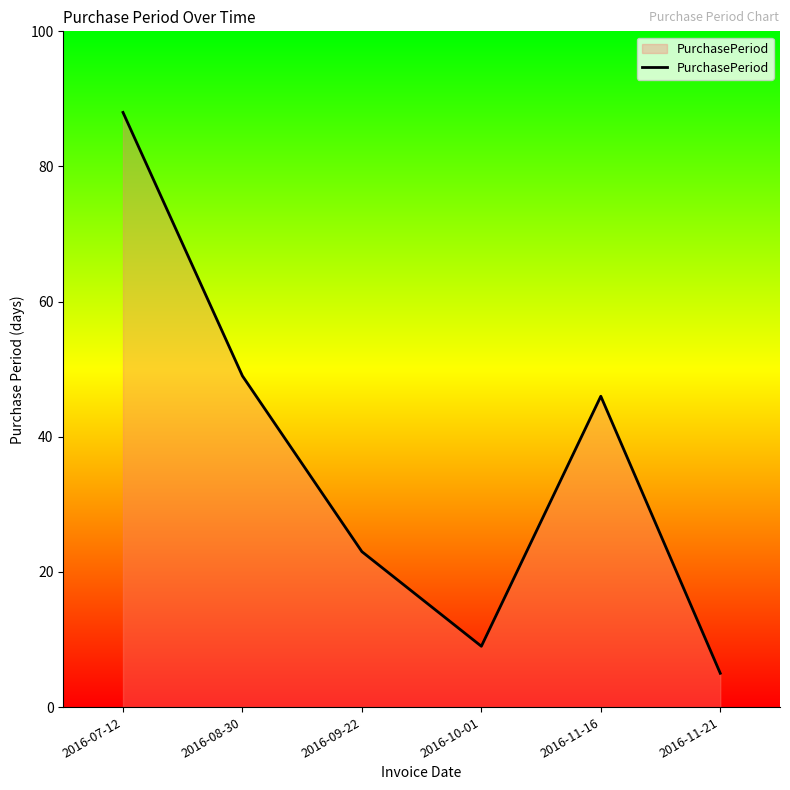

Does the chart display data point markers on the line(s)?

No